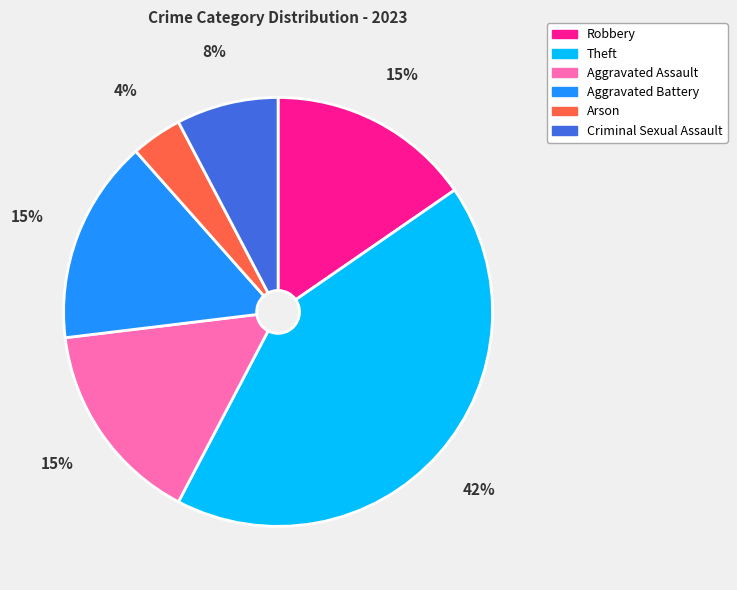

How many segments does this pie chart have?

6